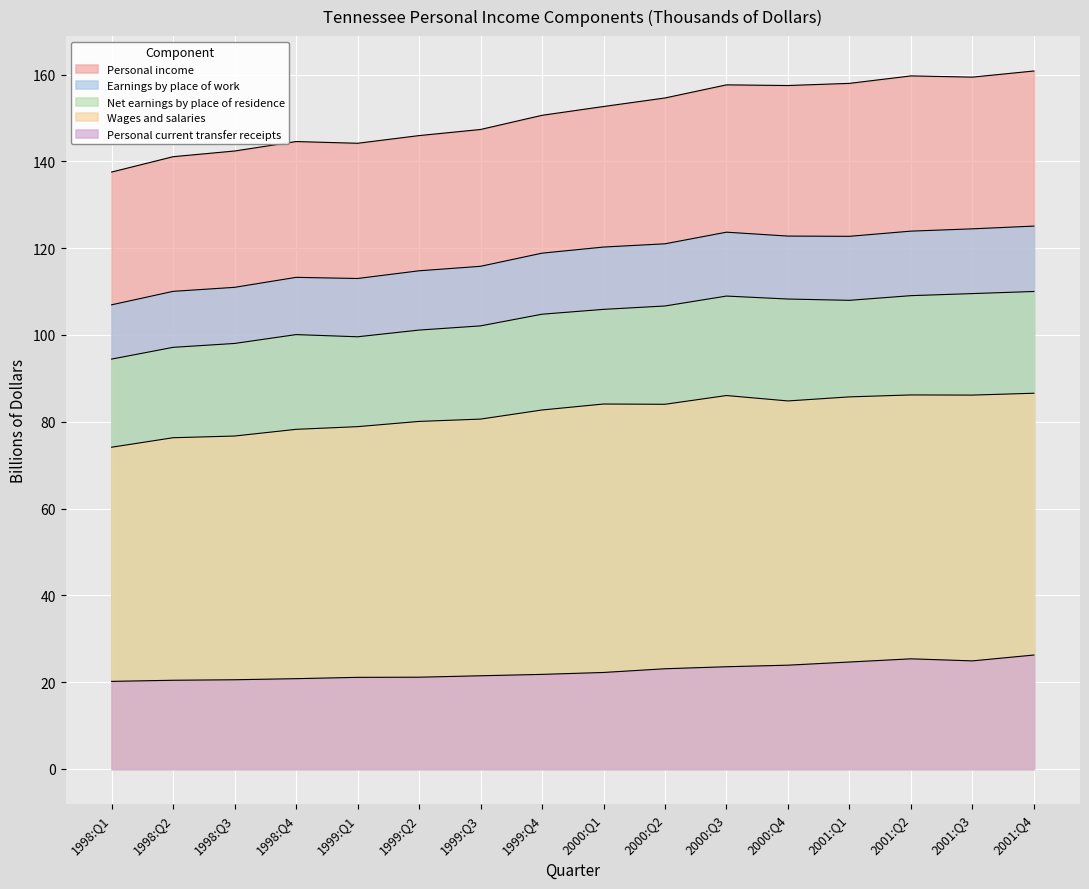

True or false: Personal income and Personal current transfer receipts cross at least once.

False